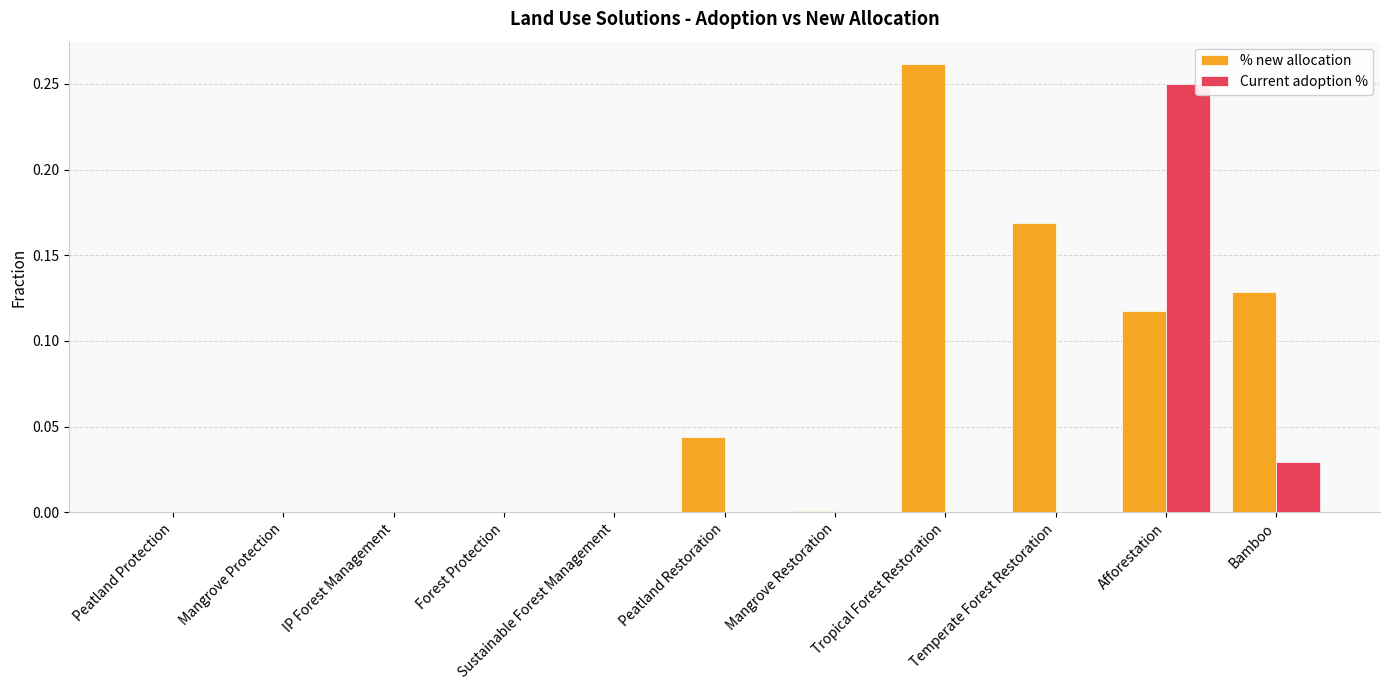

The value of Current adoption % at Peatland Protection is -0.2. True or false?

False